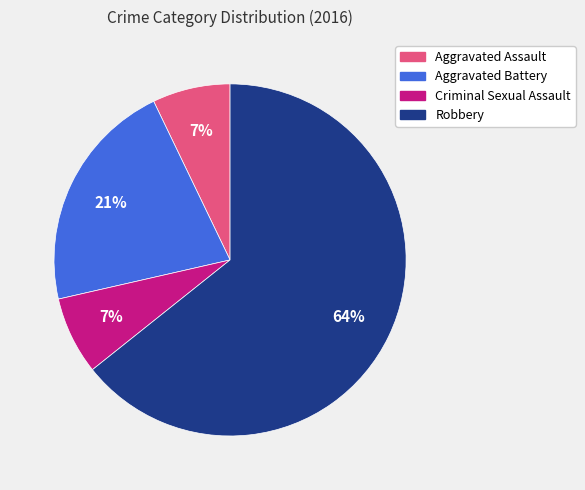

To the nearest percent, what is the difference between the Criminal Sexual Assault and Aggravated Battery slice percentages?

14%